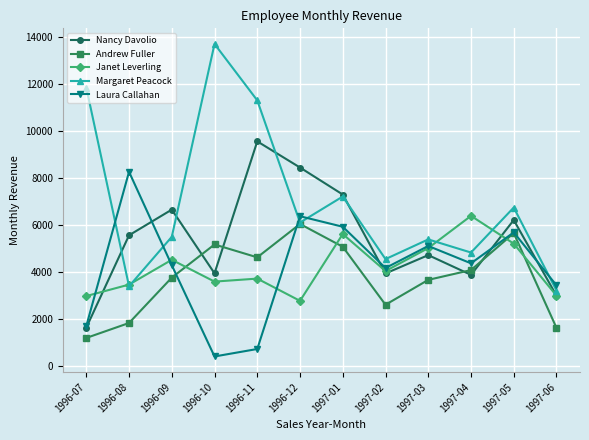

What is the difference between the highest and lowest values at 1997-04?

2516.0